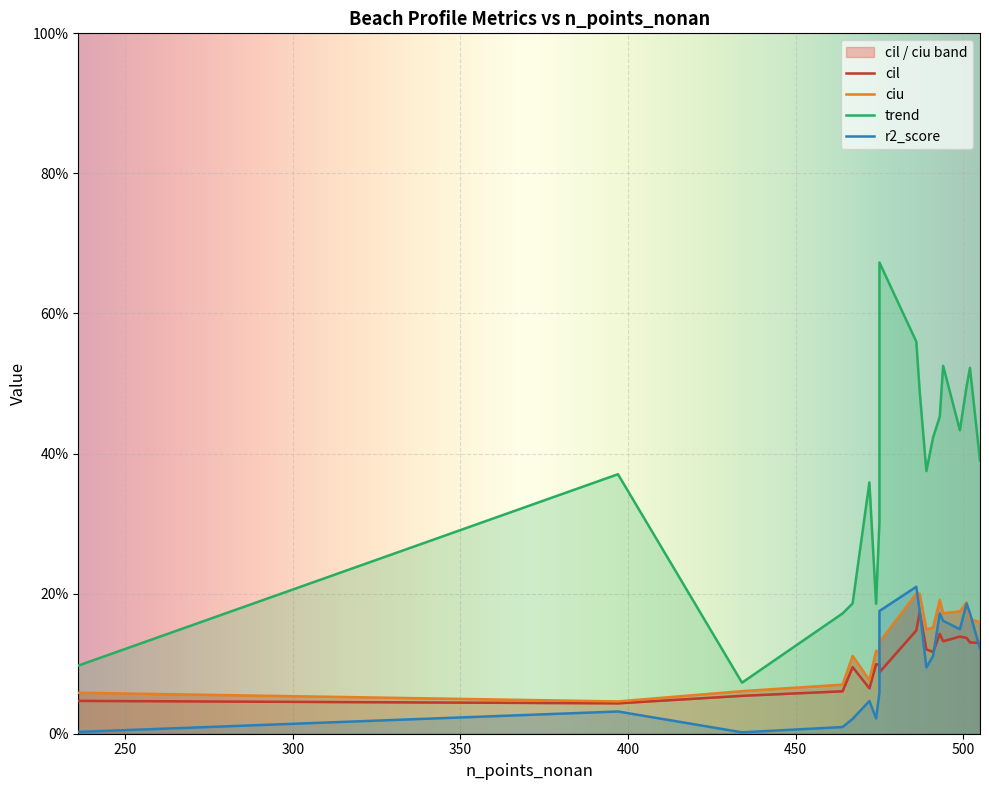

The value of trend at 501 is 0.5. True or false?

True